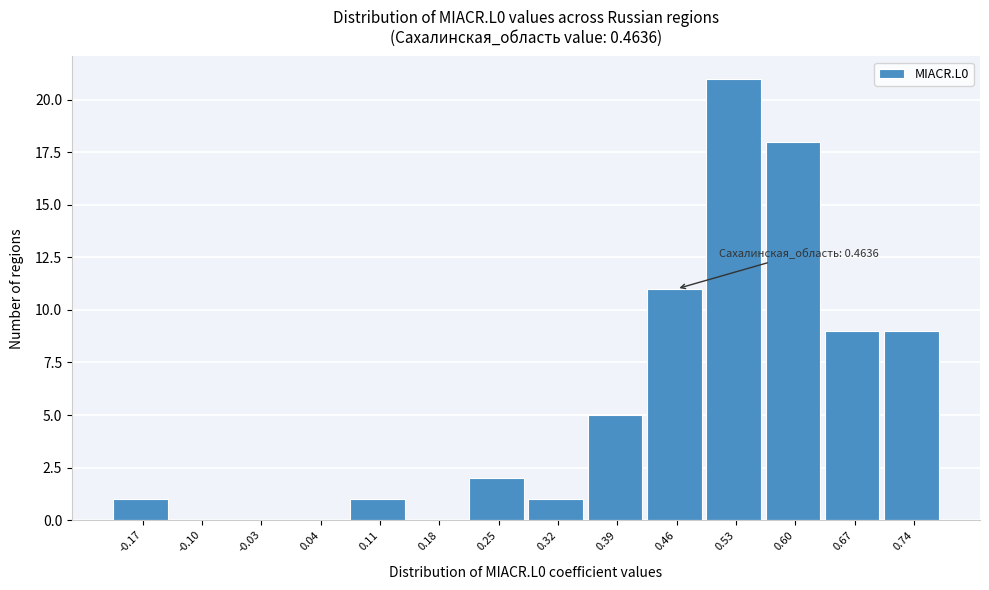

Reading left to right, extract all data points from this chart.

-0.17=1	-0.10=0	-0.03=0	0.04=0	0.11=1	0.18=0	0.25=2	0.32=1	0.39=5	0.46=11	0.53=21	0.60=18	0.67=9	0.74=9